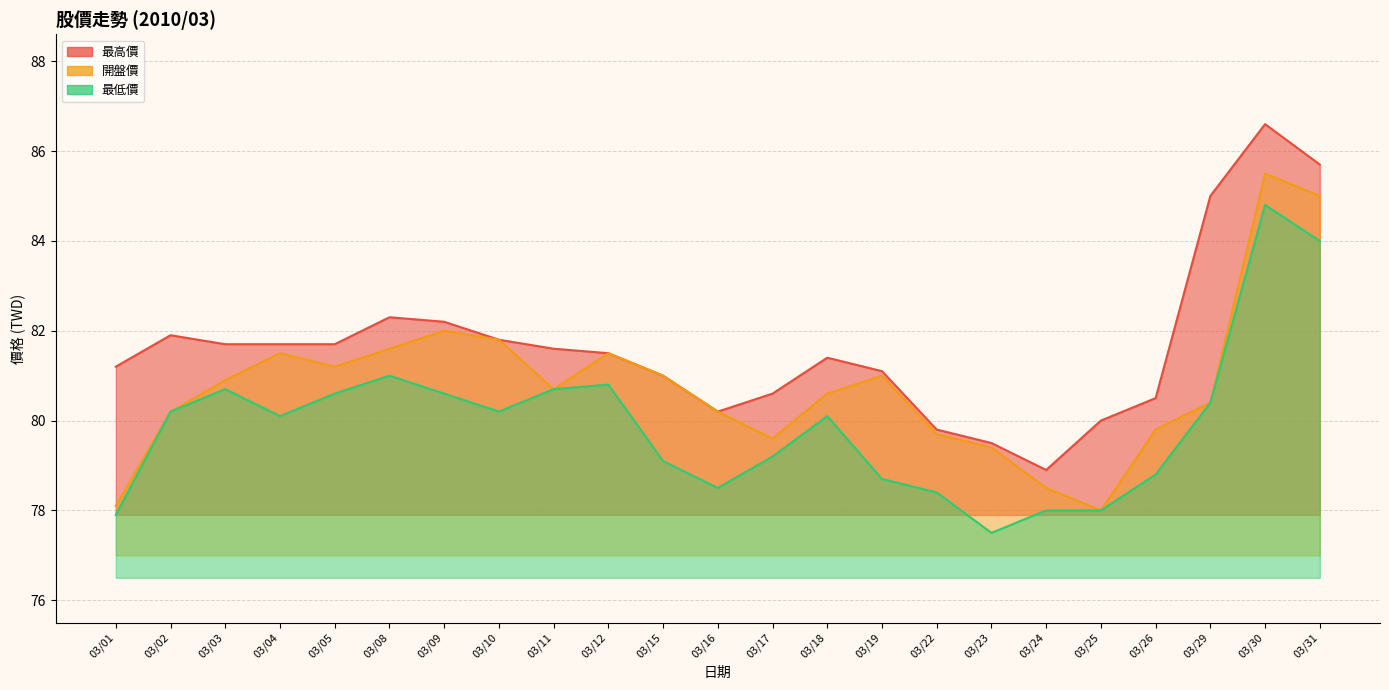

What is the spread (max minus min) of values at 03/10?

1.6